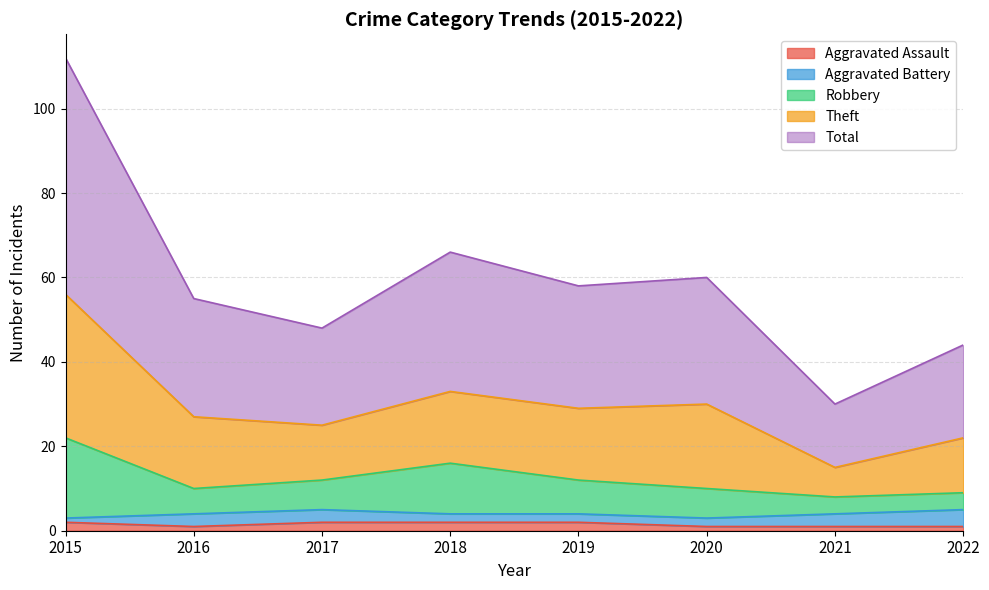

The Robbery series shows 16 at 2018. True or false?

True